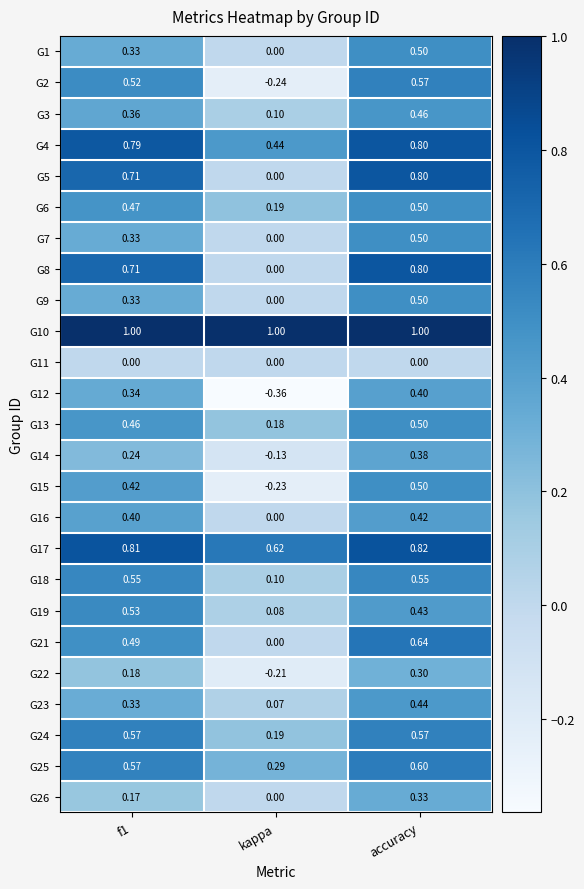

Which category has the highest value in the G3 series?

accuracy